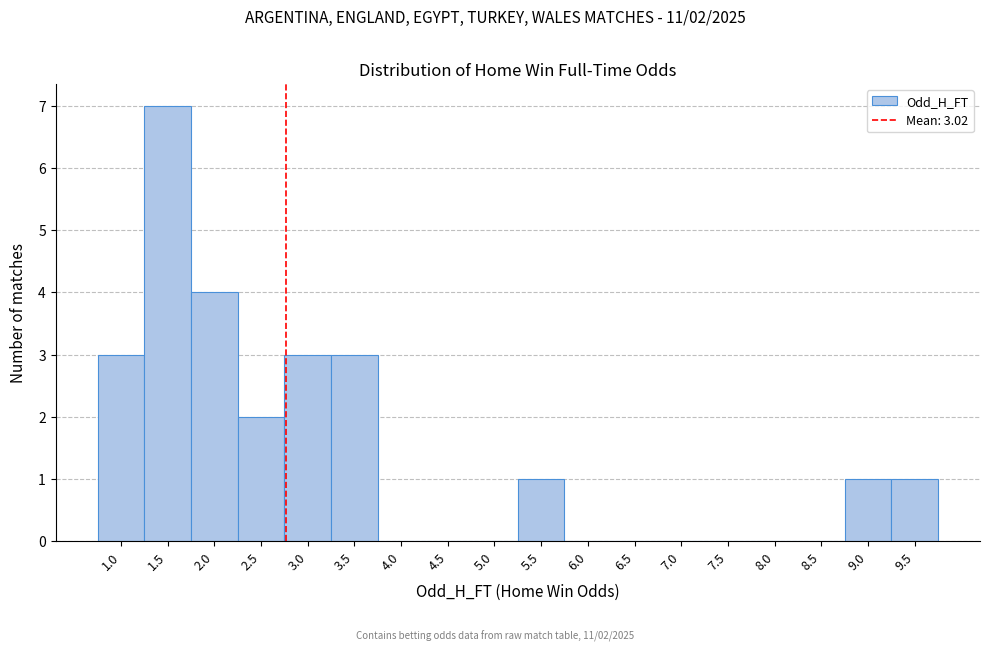

Reading left to right, transcribe all the data shown in this chart.

1.0=3	1.5=7	2.0=4	2.5=2	3.0=3	3.5=3	4.0=0	4.5=0	5.0=0	5.5=1	6.0=0	6.5=0	7.0=0	7.5=0	8.0=0	8.5=0	9.0=1	9.5=1